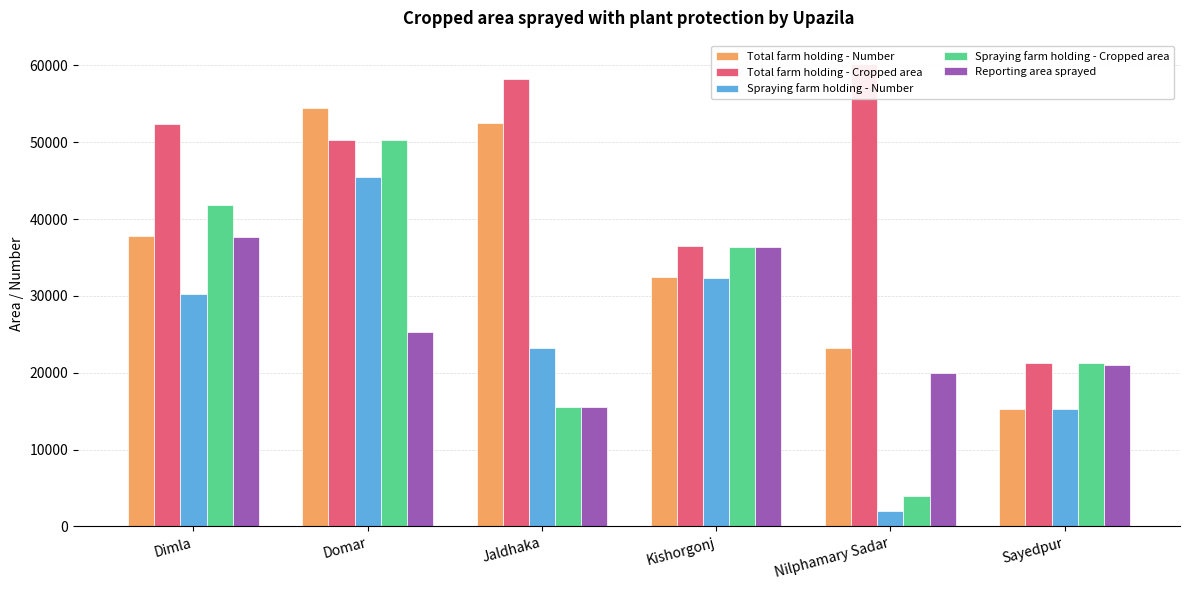

What is the label of the 3rd bar from the left?

Jaldhaka